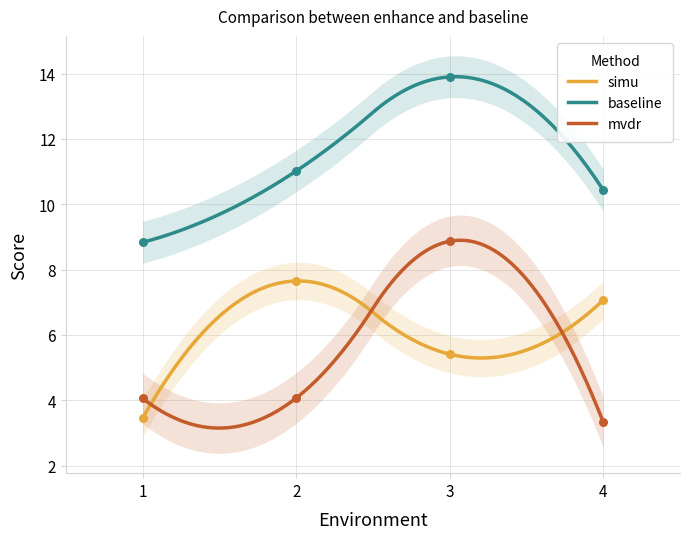

Which series reaches the minimum Y coordinate?

mvdr